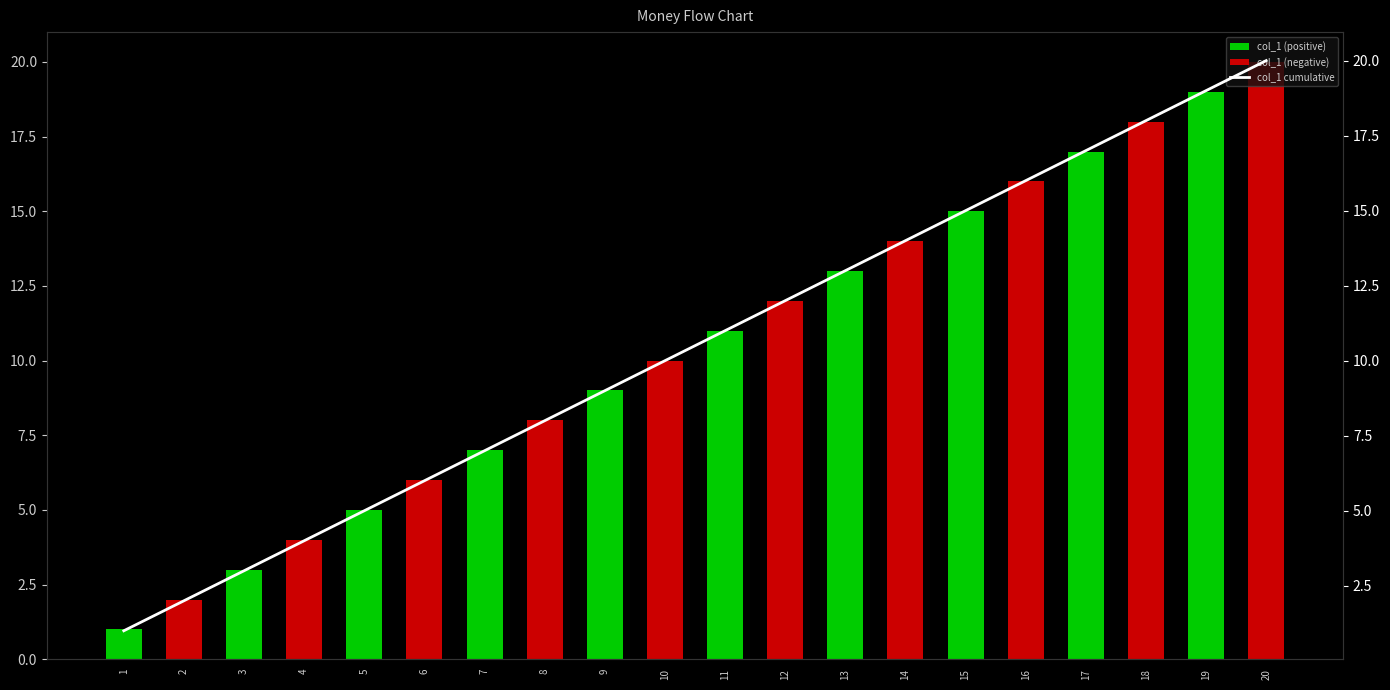

The value of col_1 cumulative at 9 is 9. True or false?

True